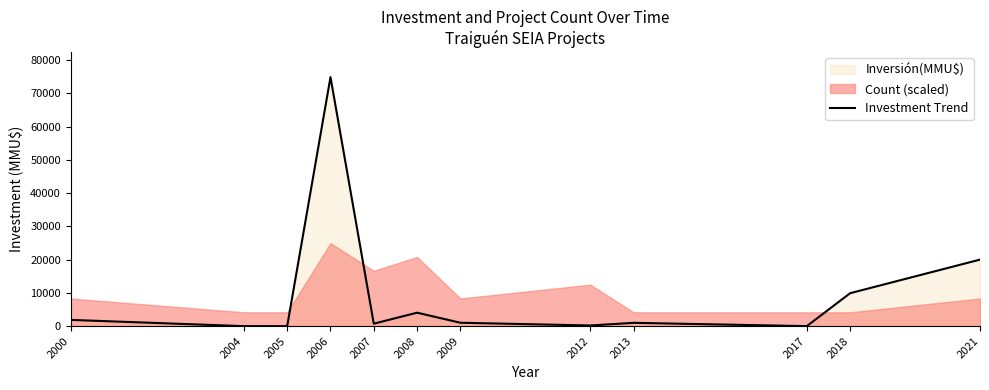

Reading left to right, list all the values displayed in this chart.

2000=1880	2004=0	2005=0	2006=74855	2007=744	2008=4050	2009=1022	2012=200	2013=1000	2017=1	2018=9903	2021=20000